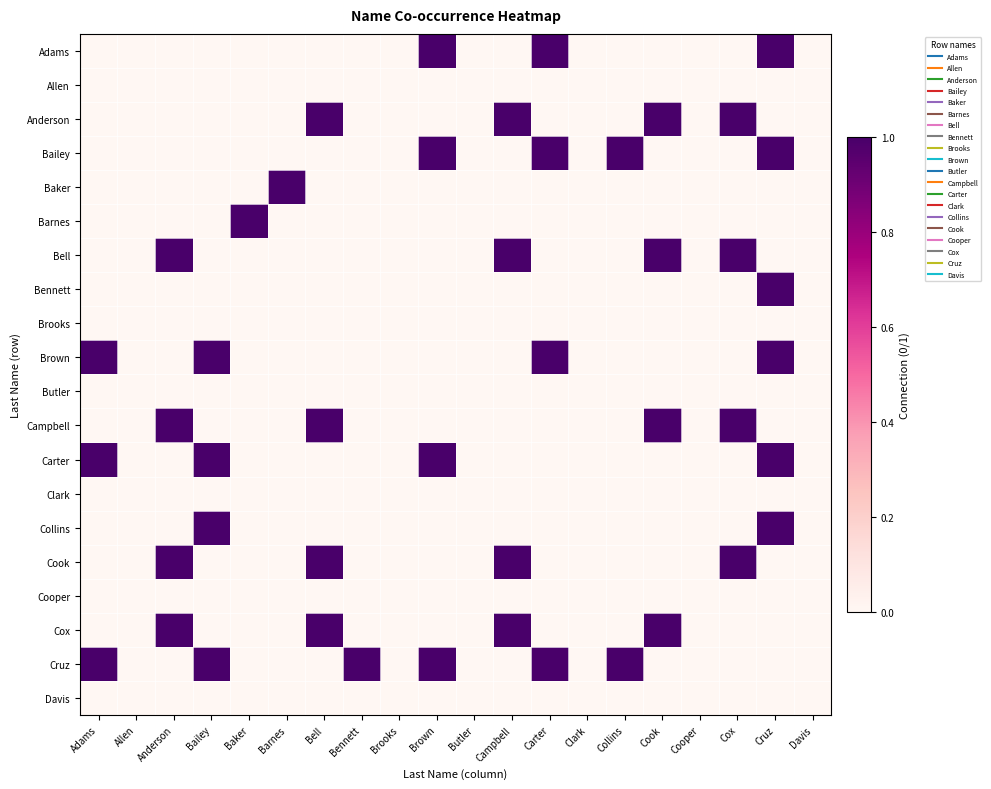

List the series in order of their peak value, lowest first.

Allen, Brooks, Butler, Clark, Cooper, Davis, Adams, Anderson, Bailey, Baker, Barnes, Bell, Bennett, Brown, Campbell, Carter, Collins, Cook, Cox, Cruz